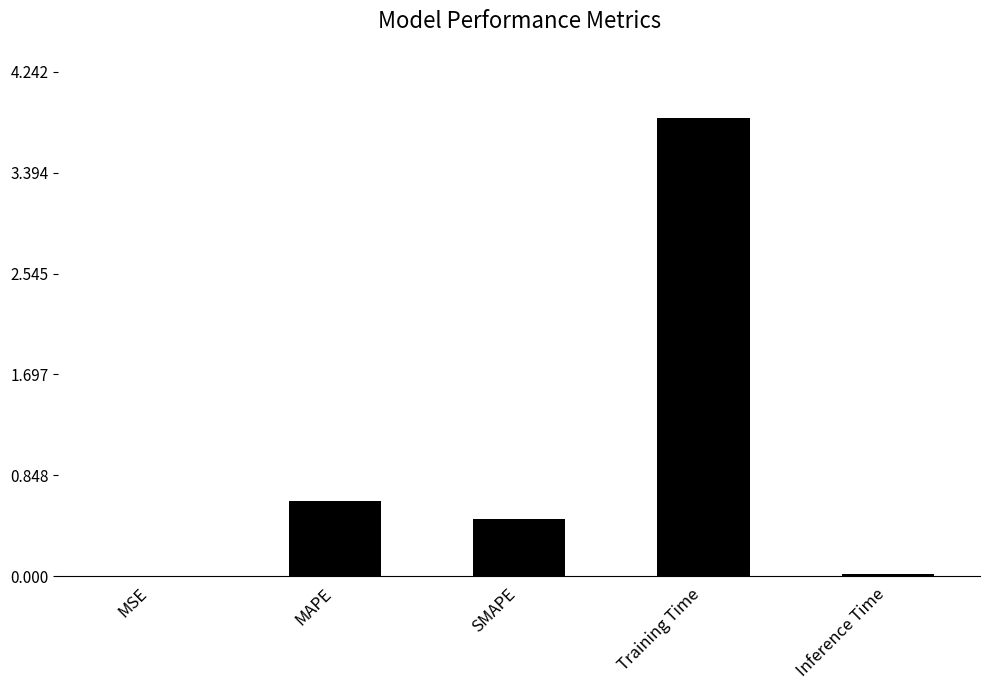

The value at Training Time is 1.5. True or false?

False